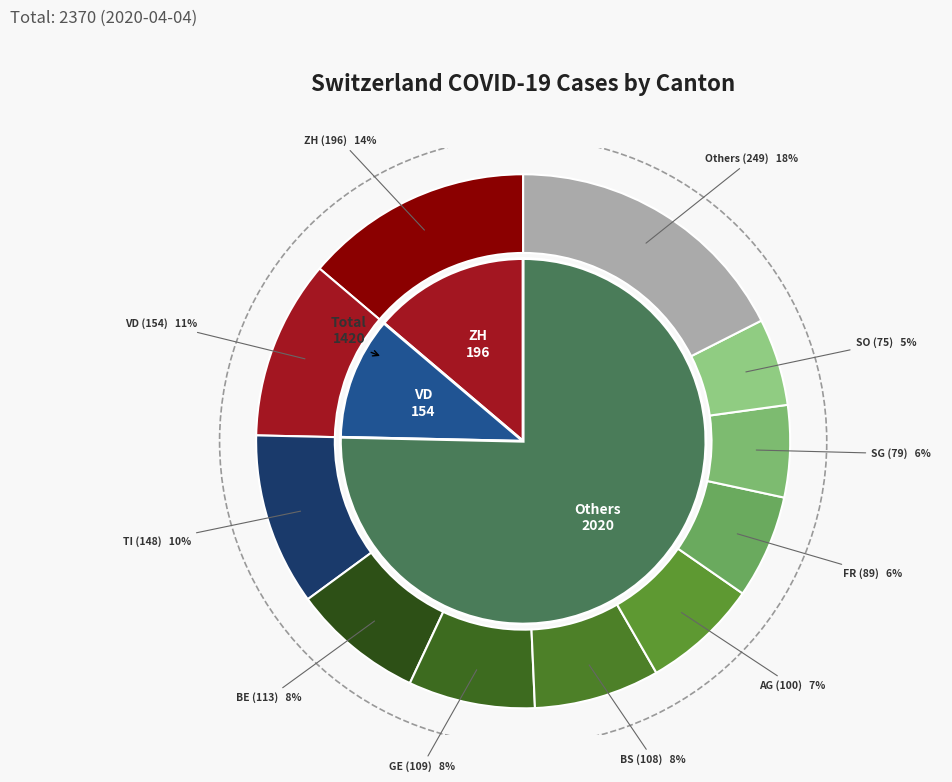

Is 2020-03-03 the majority of the pie?

No